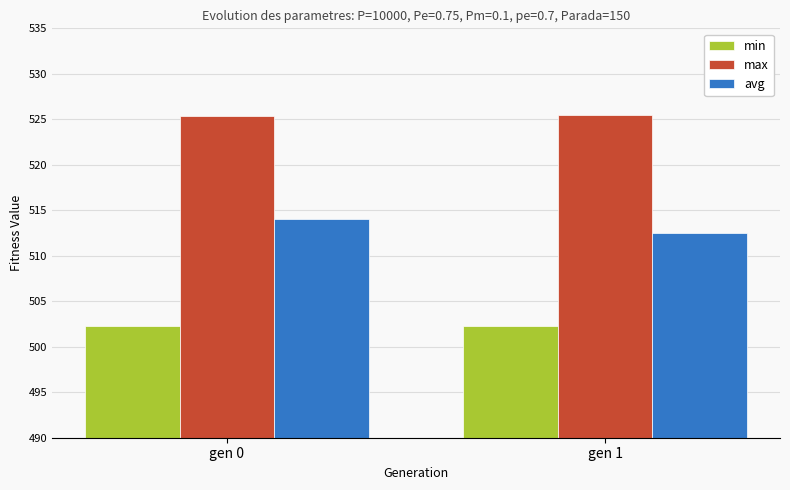

What is the approximate value of min at gen 1?

502.3